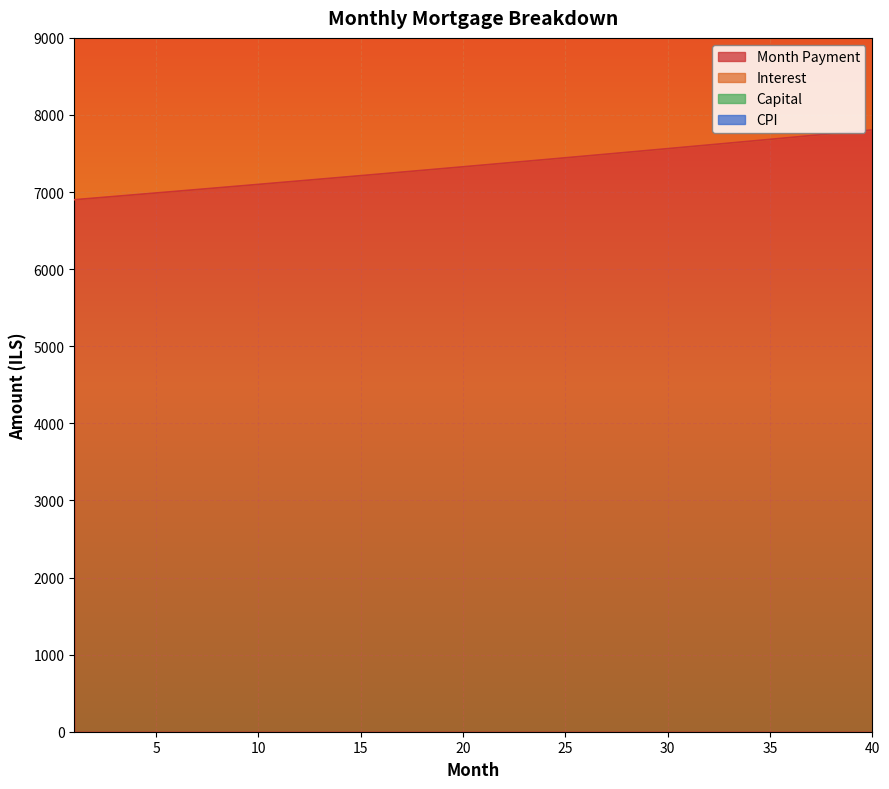

Which category has the lowest value in the capital series?

1